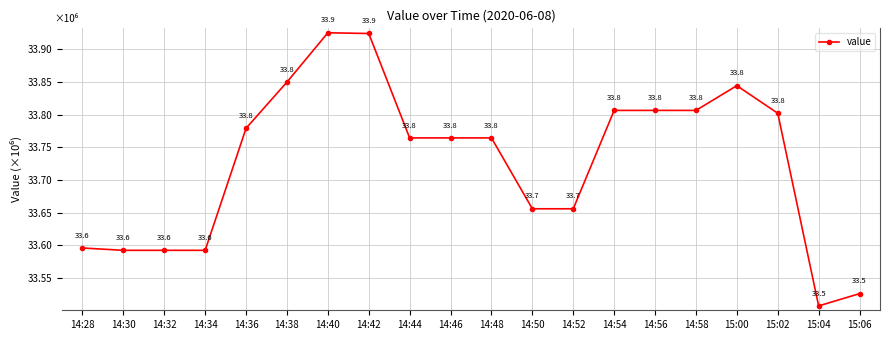

List the labels in order of value, largest first.

14:40, 14:42, 14:38, 15:00, 14:54, 14:56, 14:58, 15:02, 14:36, 14:44, 14:46, 14:48, 14:50, 14:52, 14:28, 14:30, 14:32, 14:34, 15:06, 15:04